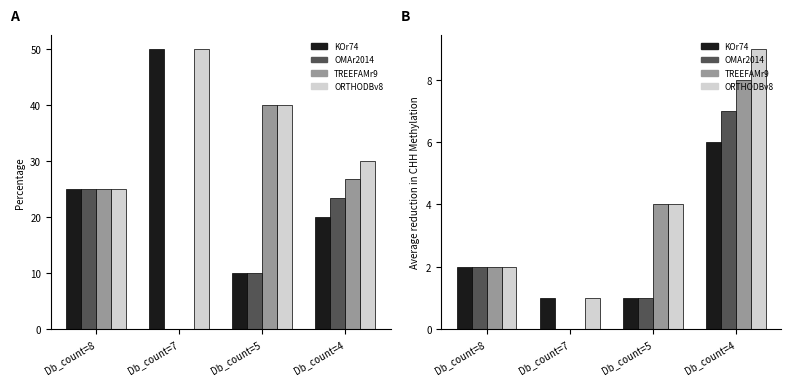

How many values in the KOr74 series exceed 2?

1